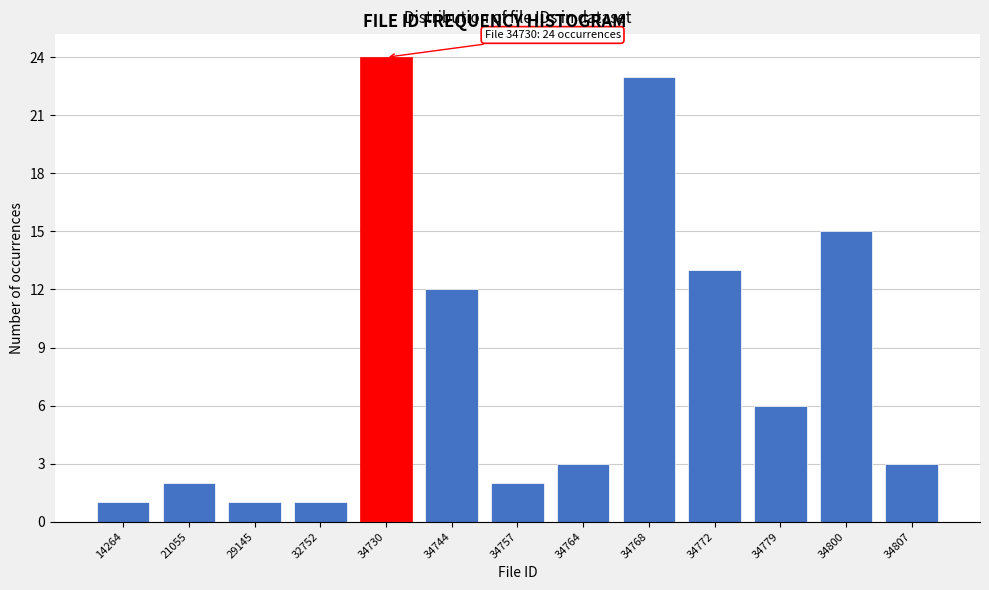

Reading right to left, extract all data points from this chart.

3	15	6	13	23	3	2	12	24	1	1	2	1